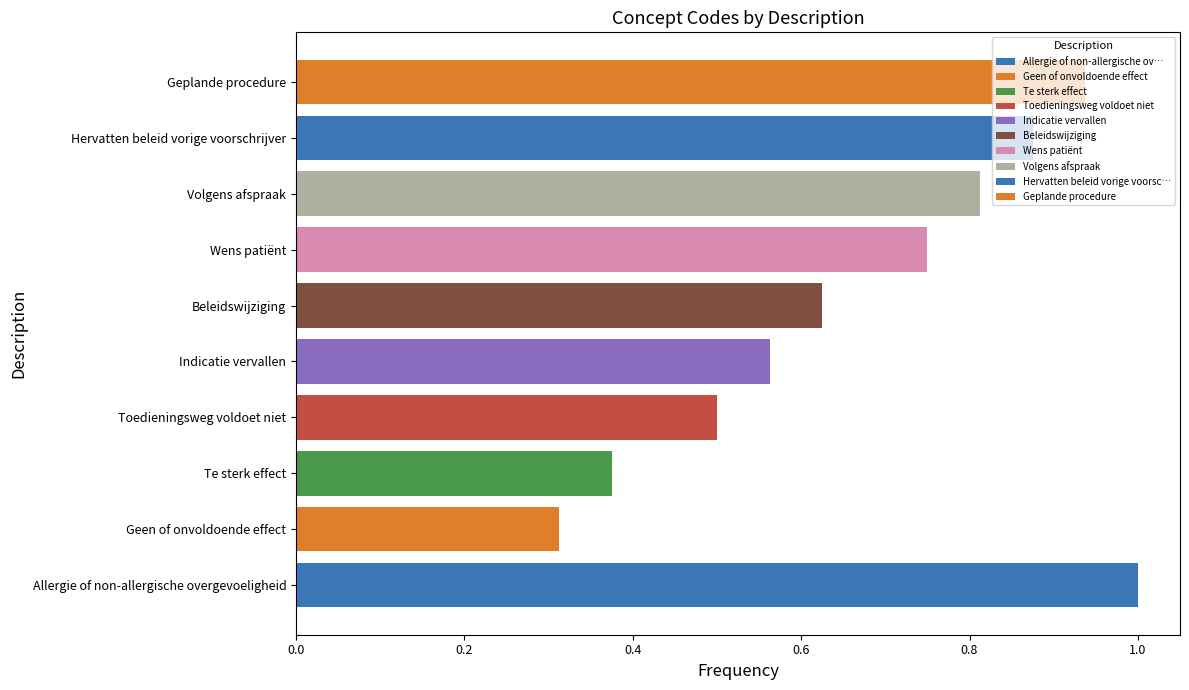

What is the maximum value shown in the chart?

1.0